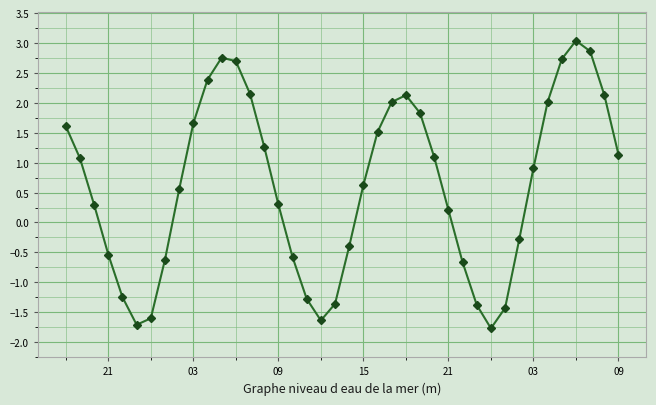

What is the value of the 25th point from the left?

2.1